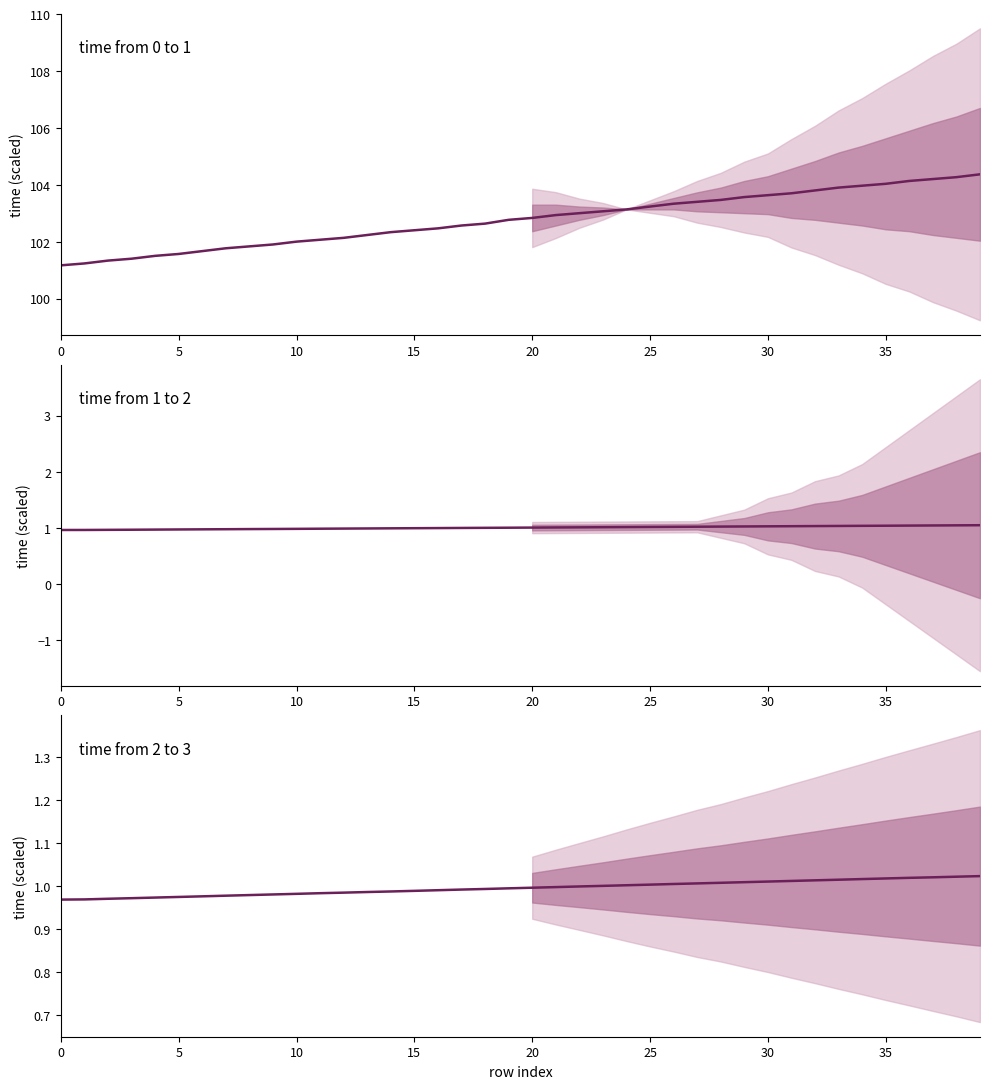

What are all the series names shown in the legend?

time from 0 to 1, time from 1 to 2, time from 2 to 3